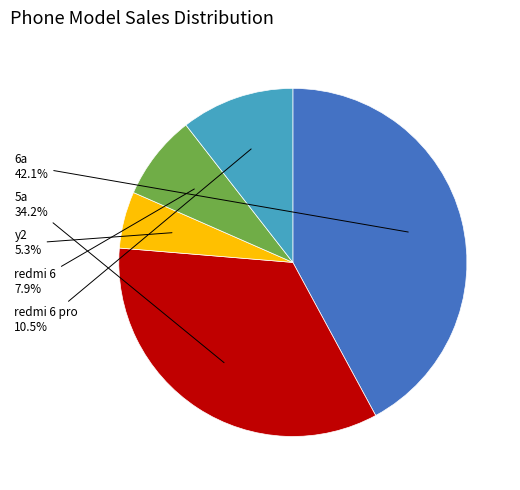

Is there any slice that represents more than half of the pie?

No